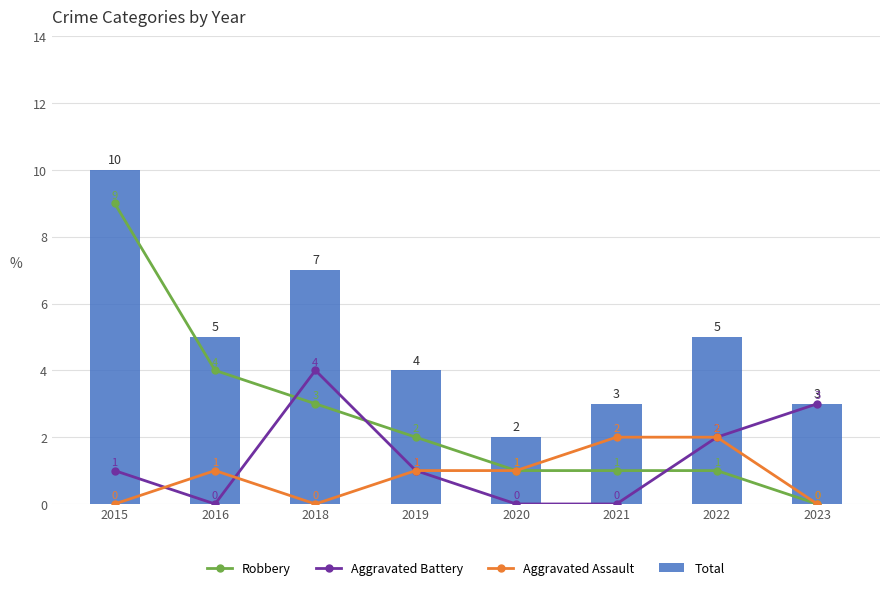

At which category is the sum across all series the highest?

2015